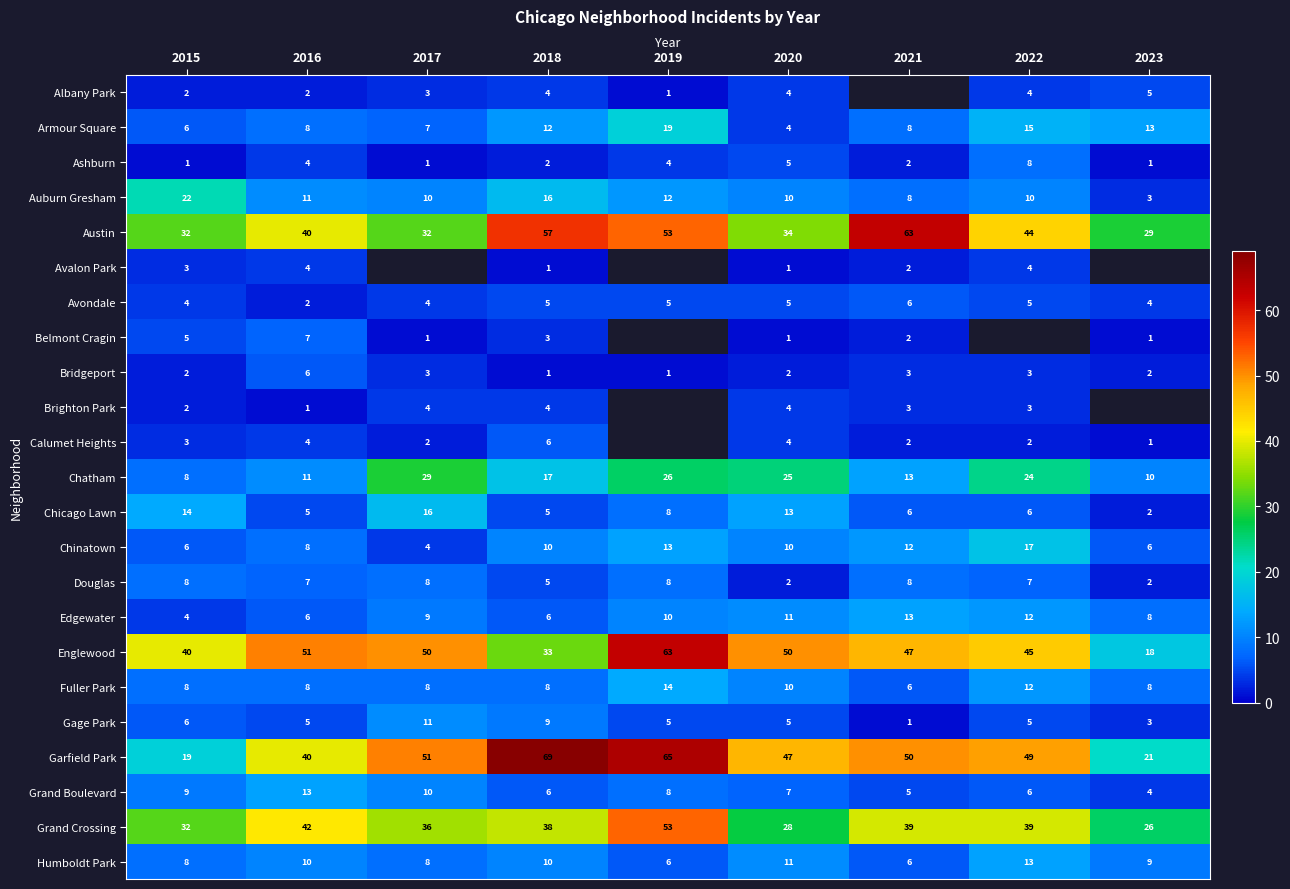

What is the total value across all series at 2015?

244